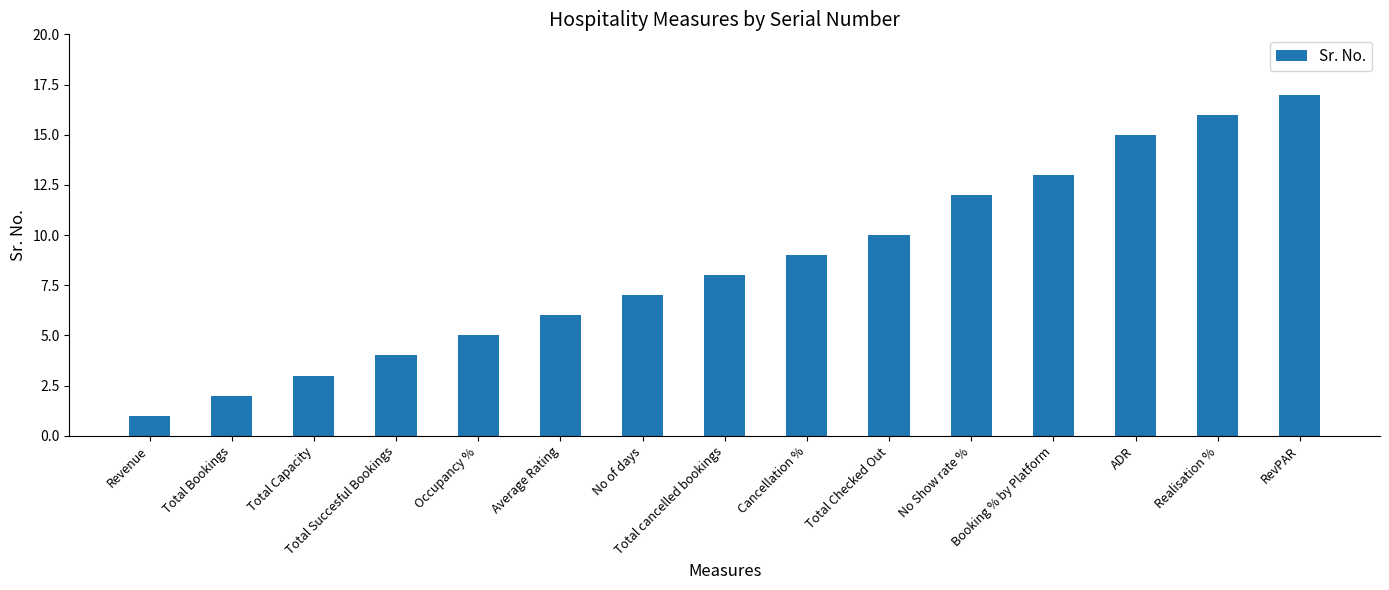

How many data points are less than 8?

7